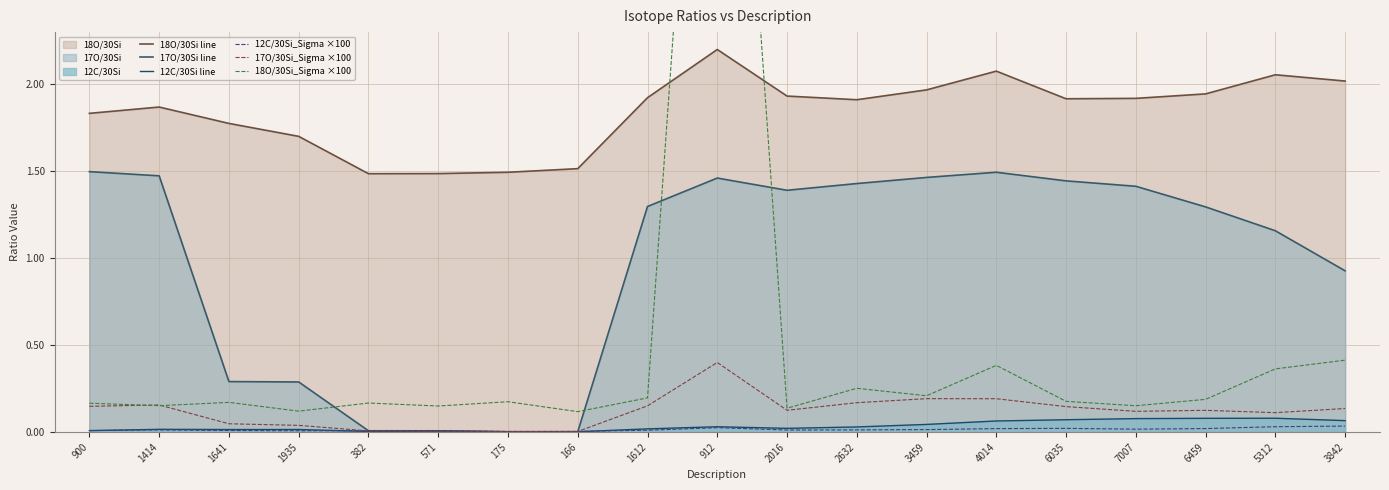

What is the label of the 1st point from the left?

900